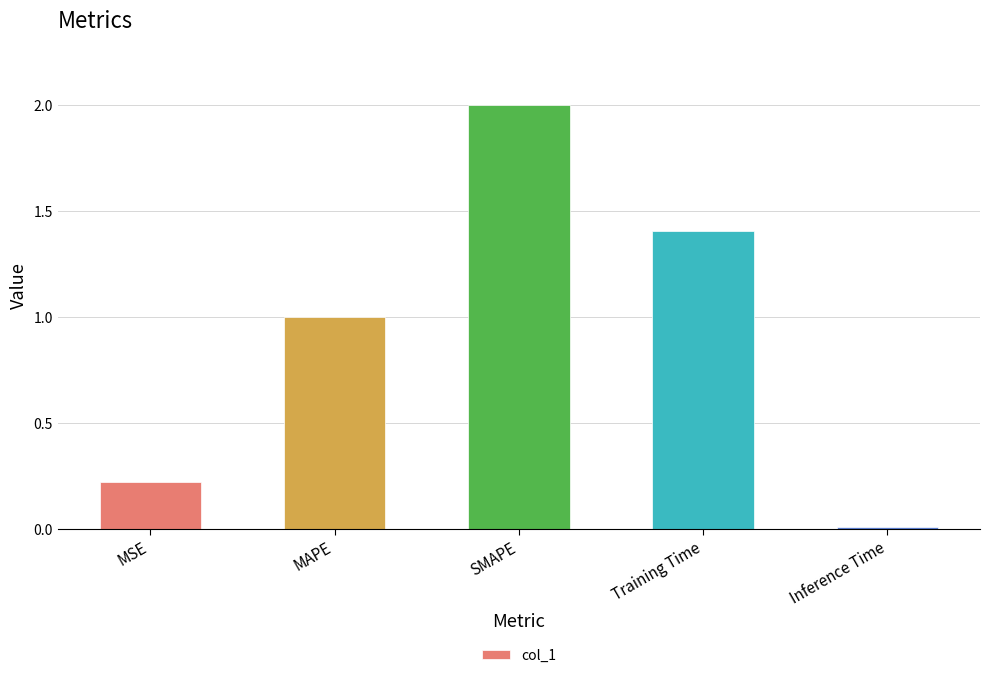

Which label corresponds to the smallest value in the chart?

Inference Time